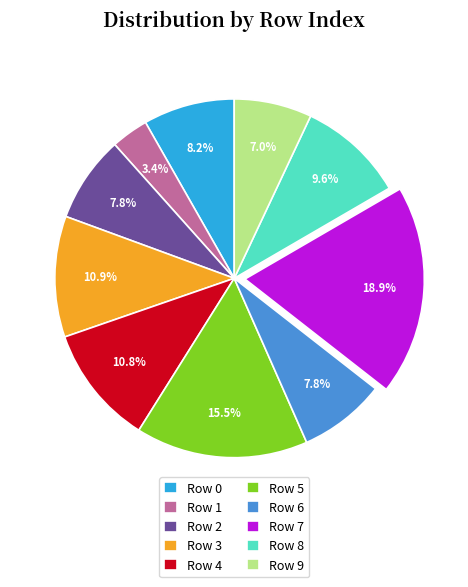

Which category has the smallest portion of the pie?

Row 1